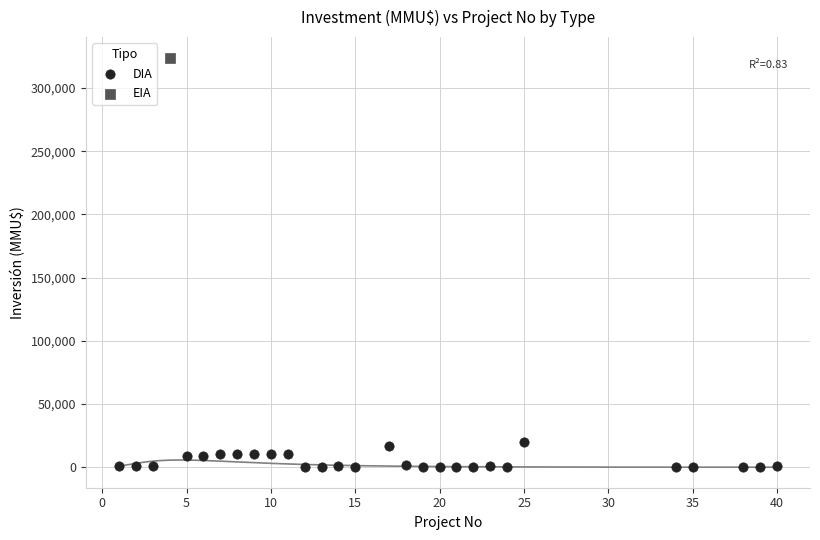

What are all the series names shown in the legend?

DIA, EIA